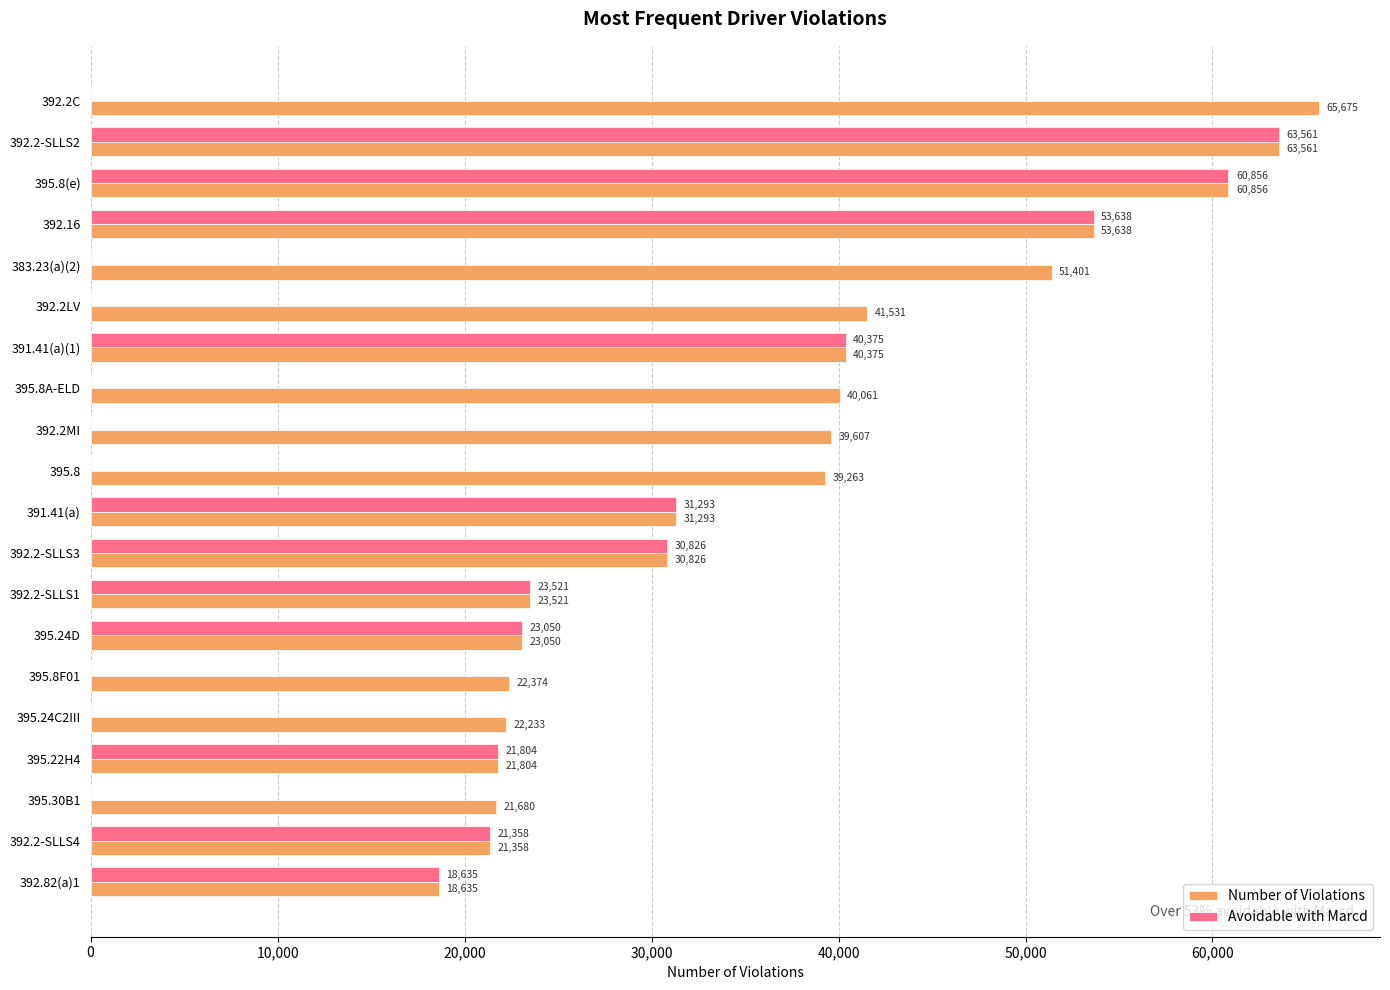

Is it true that Avoidable with Marcd equals 0 at 383.23(a)(2)?

True